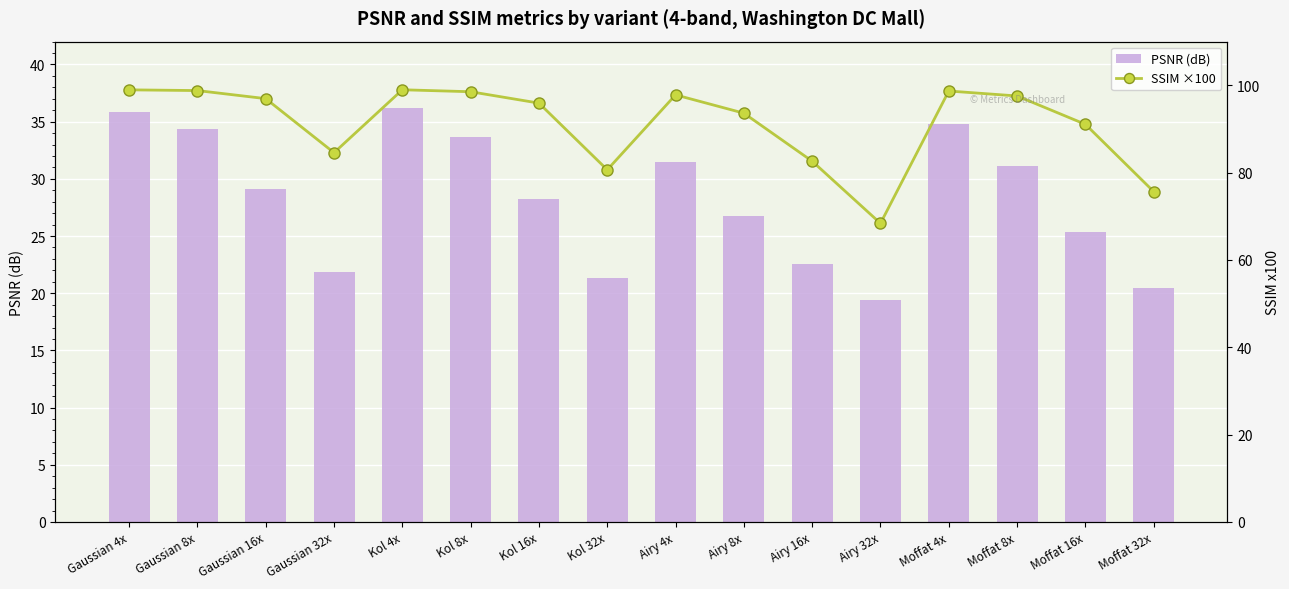

What is the difference between the PSNR (dB) values at Moffat 4x and Kol 32x?

13.5